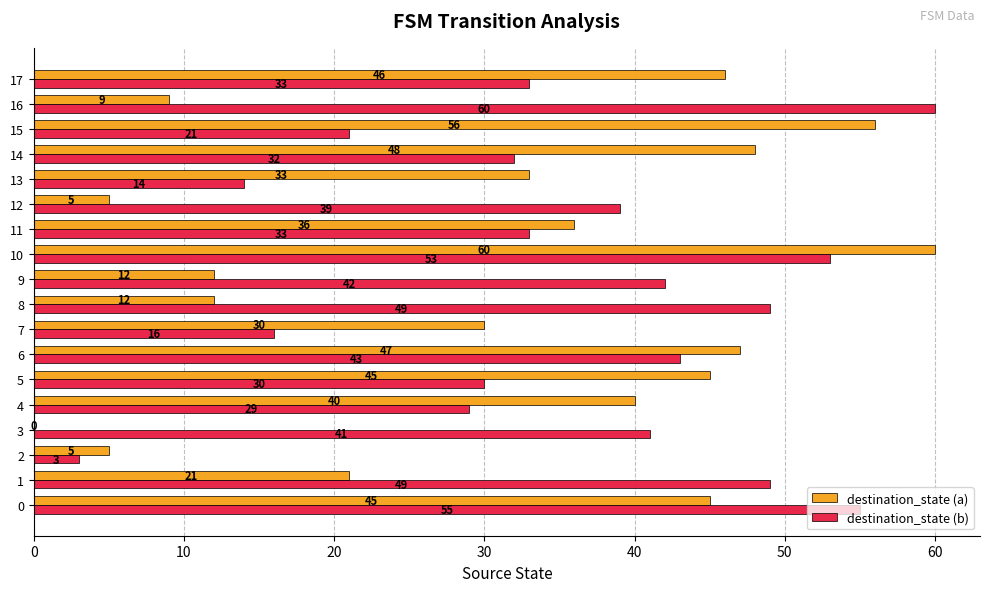

What is the greatest value displayed?

60